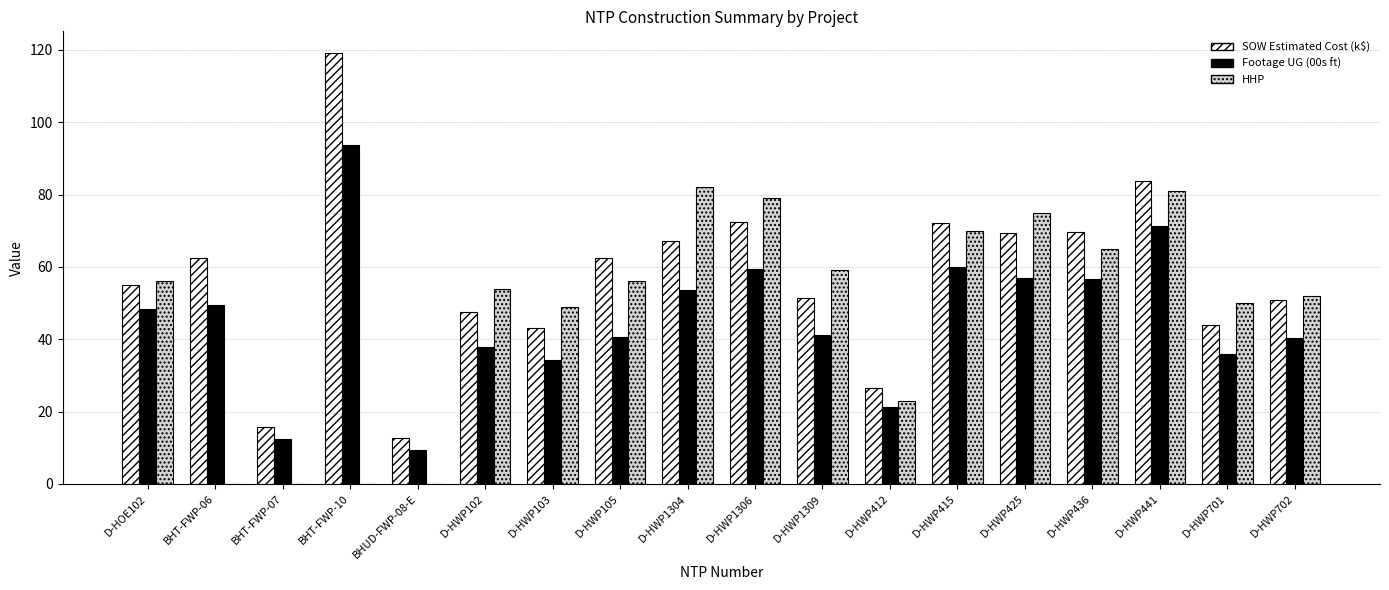

What is the total value across all series at D-HWP415?

202.0